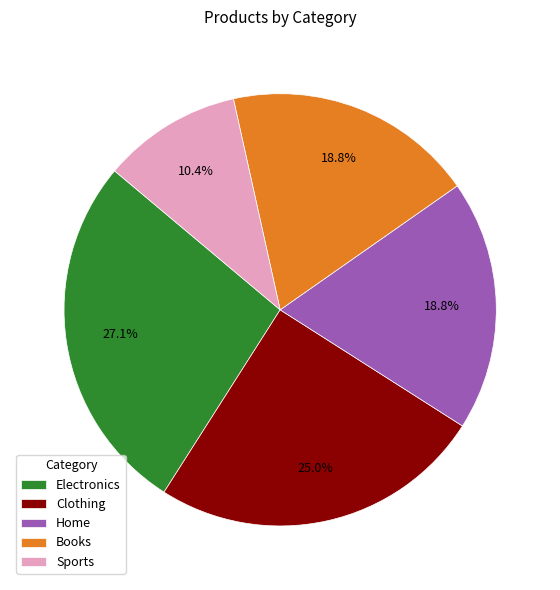

Which slice is the largest?

Electronics